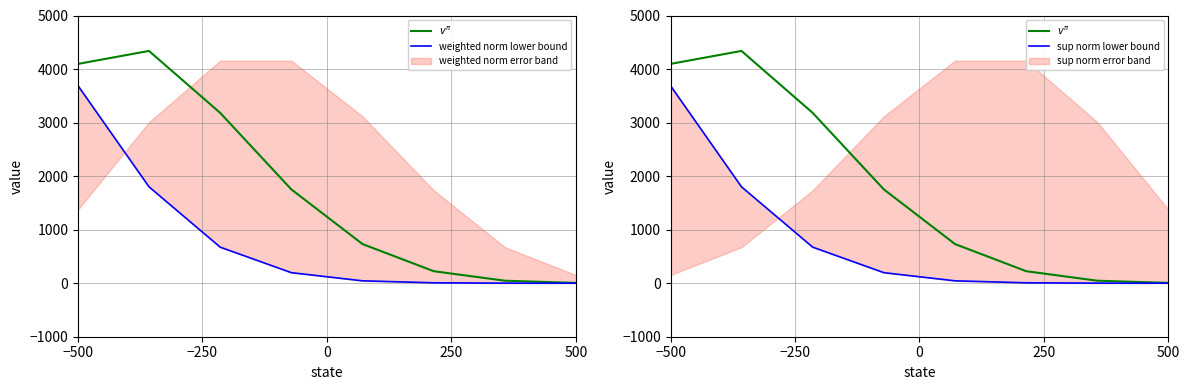

What is the difference between the maximum and second lowest values in the $v^{\pi}$ series?

4292.2